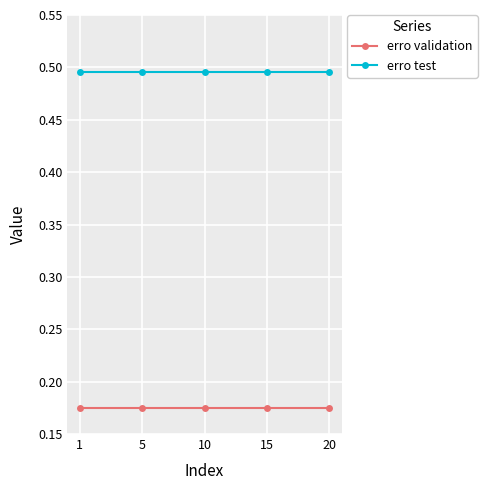

True or false: erro test and erro validation cross at least once.

False